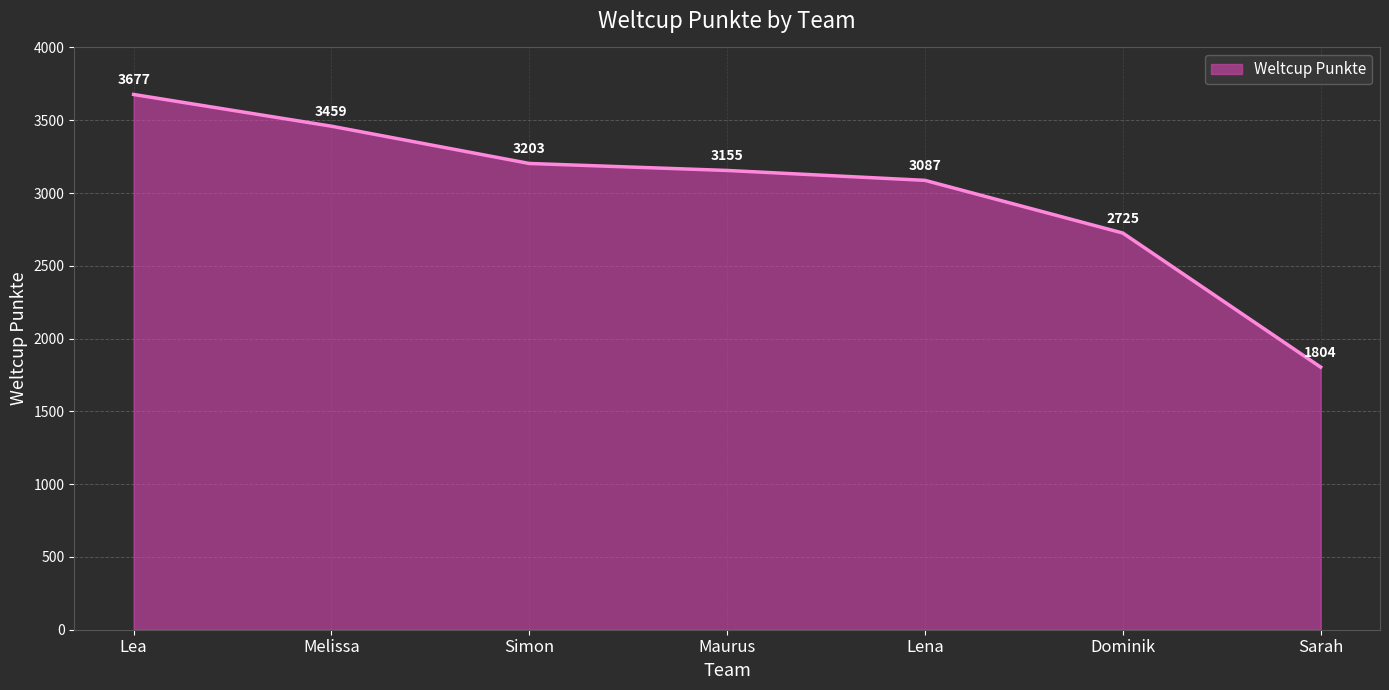

Where does the data first go above 3155?

Lea